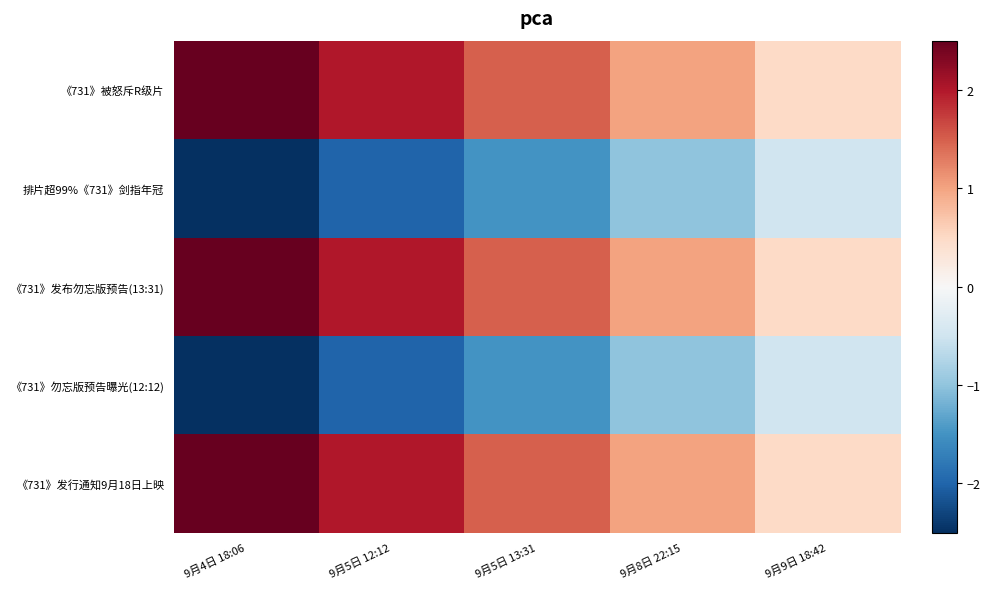

Reading right to left, transcribe all the data shown in this chart.

《731》被怒斥R级片: 9月9日 18:42=0.5	9月8日 22:15=1.0	9月5日 13:31=1.5	9月5日 12:12=2.0	9月4日 18:06=2.5
排片超99%《731》剑指年冠: 9月9日 18:42=-0.5	9月8日 22:15=-1.0	9月5日 13:31=-1.5	9月5日 12:12=-2.0	9月4日 18:06=-2.5
《731》发布勿忘版预告(13:31): 9月9日 18:42=0.5	9月8日 22:15=1.0	9月5日 13:31=1.5	9月5日 12:12=2.0	9月4日 18:06=2.5
《731》勿忘版预告曝光(12:12): 9月9日 18:42=-0.5	9月8日 22:15=-1.0	9月5日 13:31=-1.5	9月5日 12:12=-2.0	9月4日 18:06=-2.5
《731》发行通知9月18日上映: 9月9日 18:42=0.5	9月8日 22:15=1.0	9月5日 13:31=1.5	9月5日 12:12=2.0	9月4日 18:06=2.5